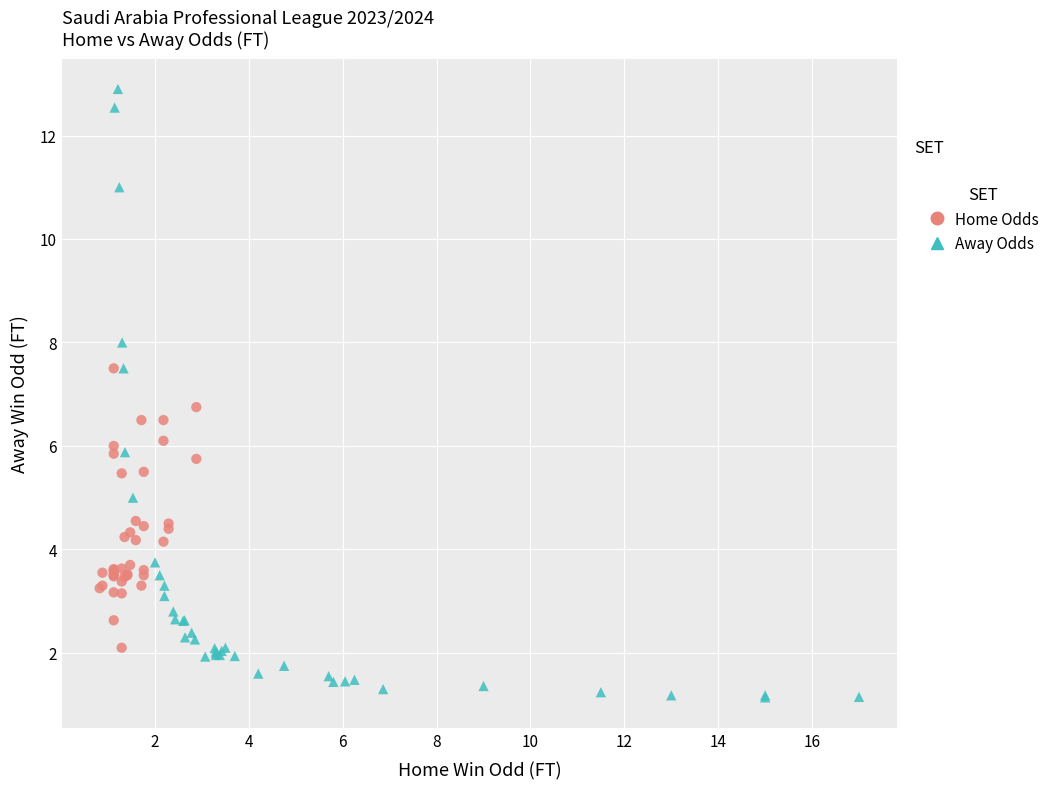

Which series contains the lowest Y value?

Away Odds